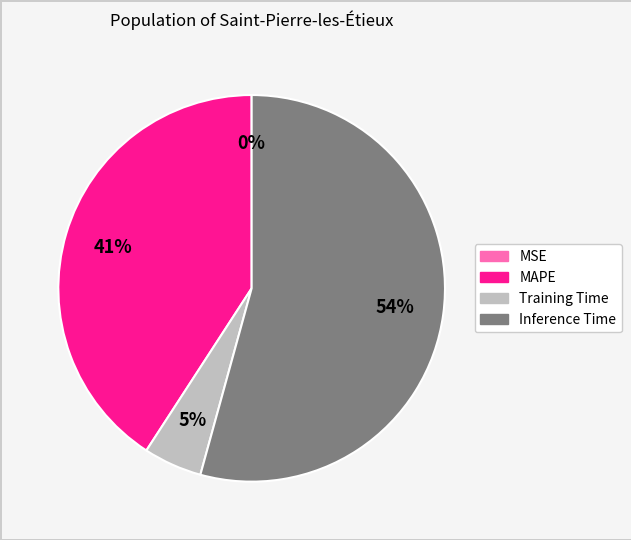

What percentage is the Inference Time slice, to the nearest percent?

54%